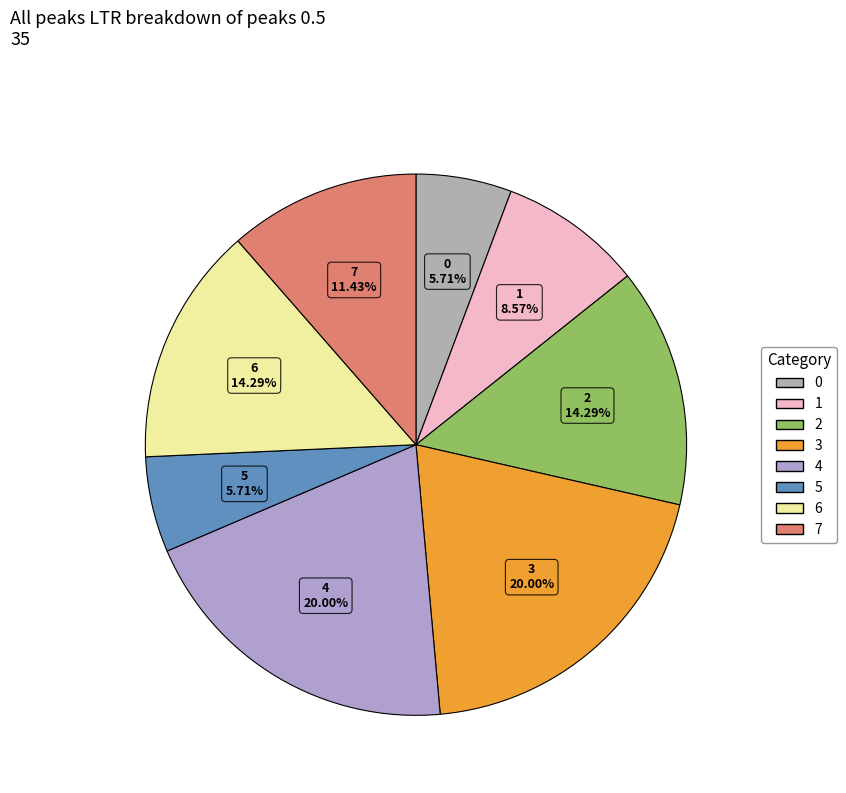

True or false: 6 accounts for 6% of the total.

False